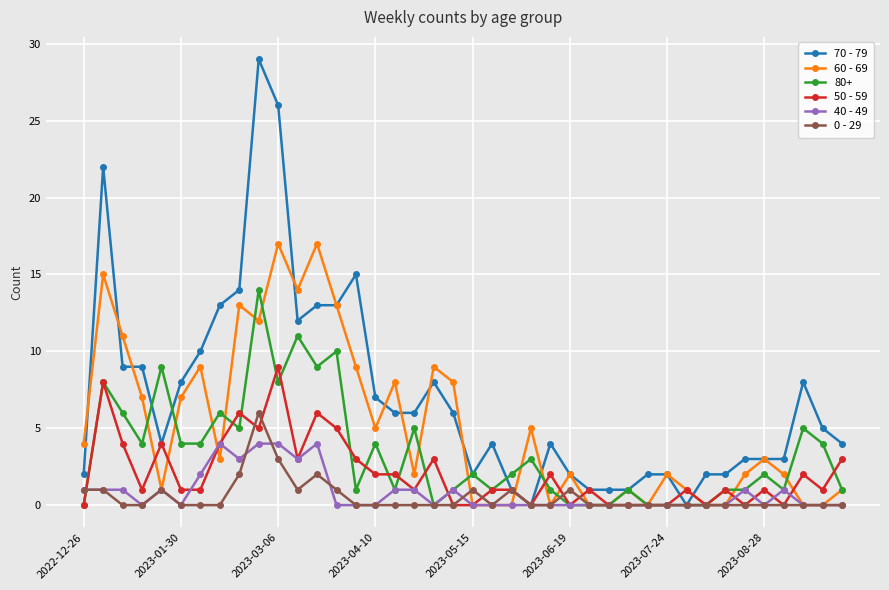

What is the highest value of the 50 - 59 series?

9